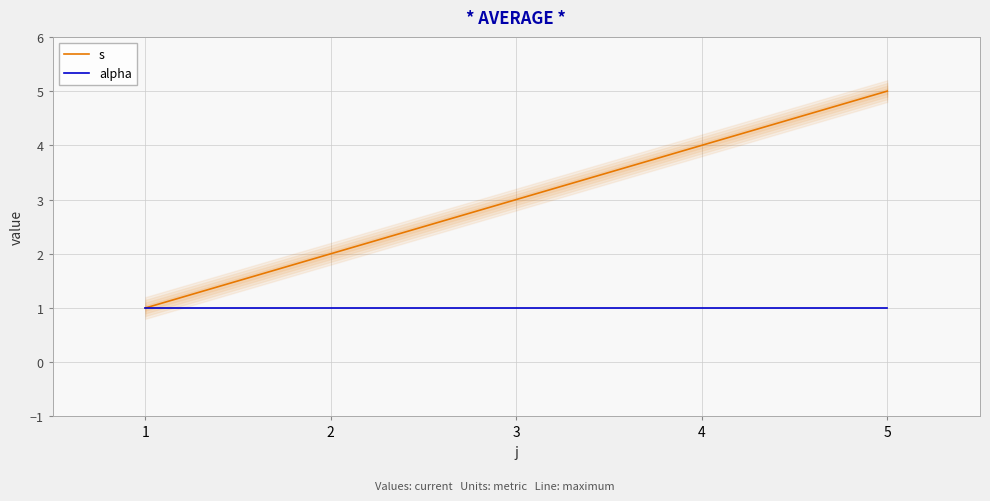

True or false: alpha and s cross at least once.

False